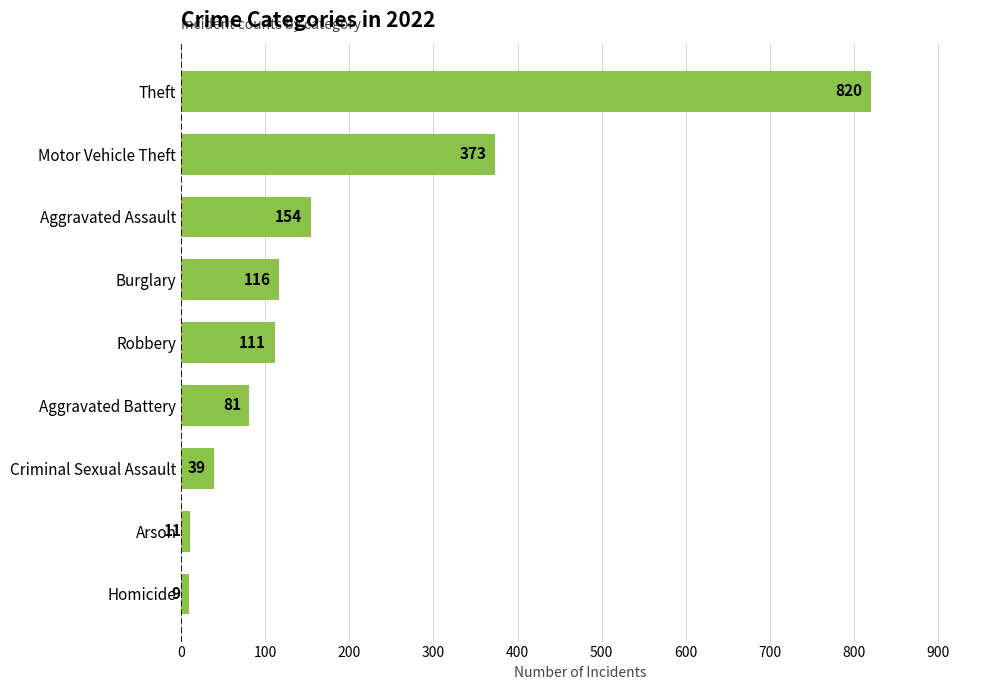

What is the smallest value displayed?

9